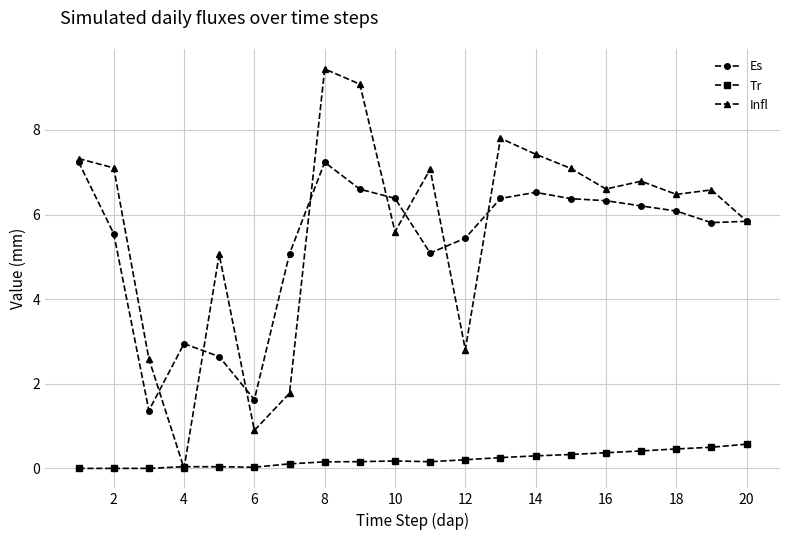

True or false: Es and Tr cross at least once.

False